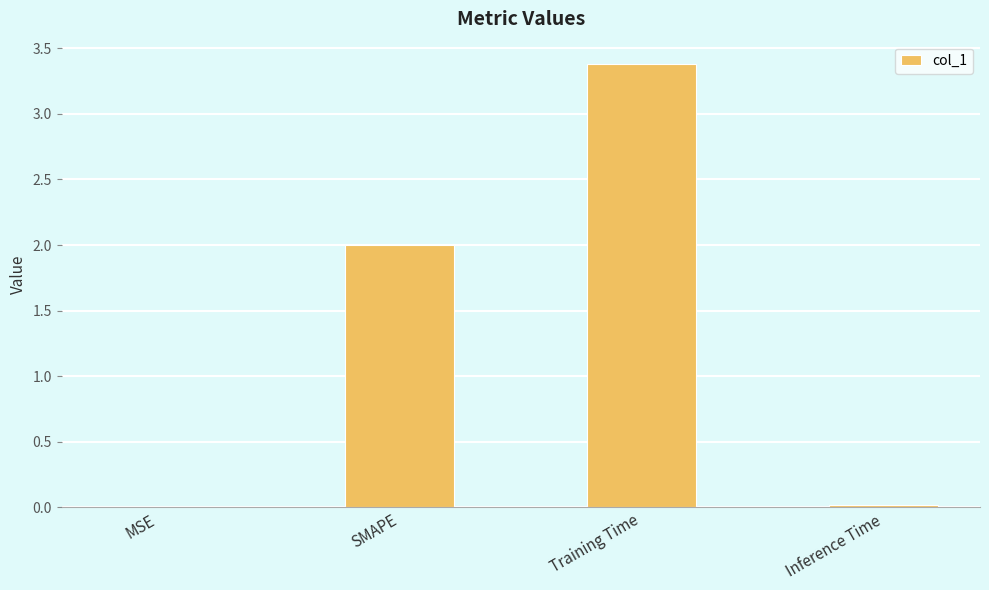

Between Training Time and MSE, which is larger?

Training Time